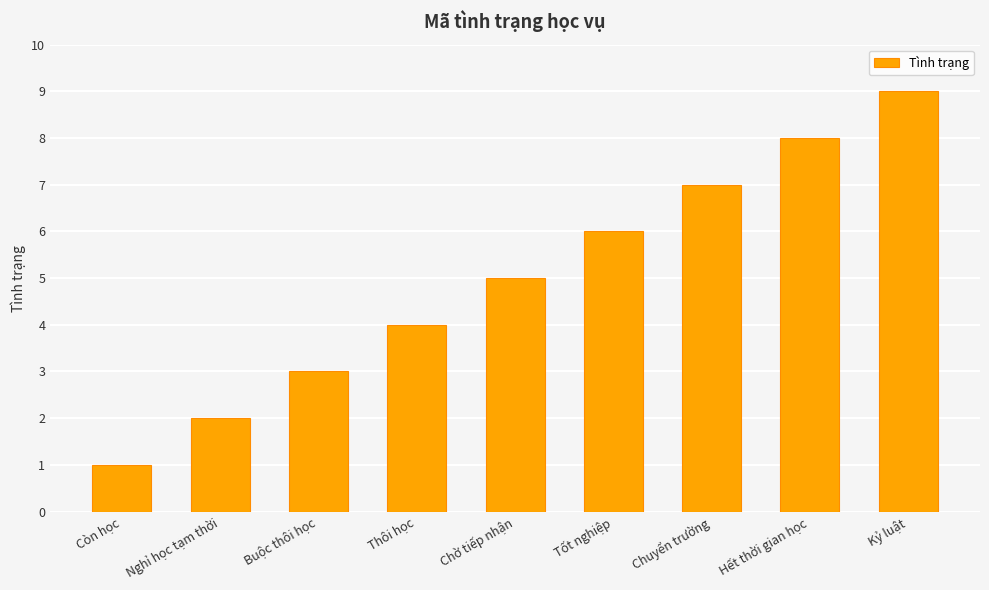

How many bars are there in total?

9